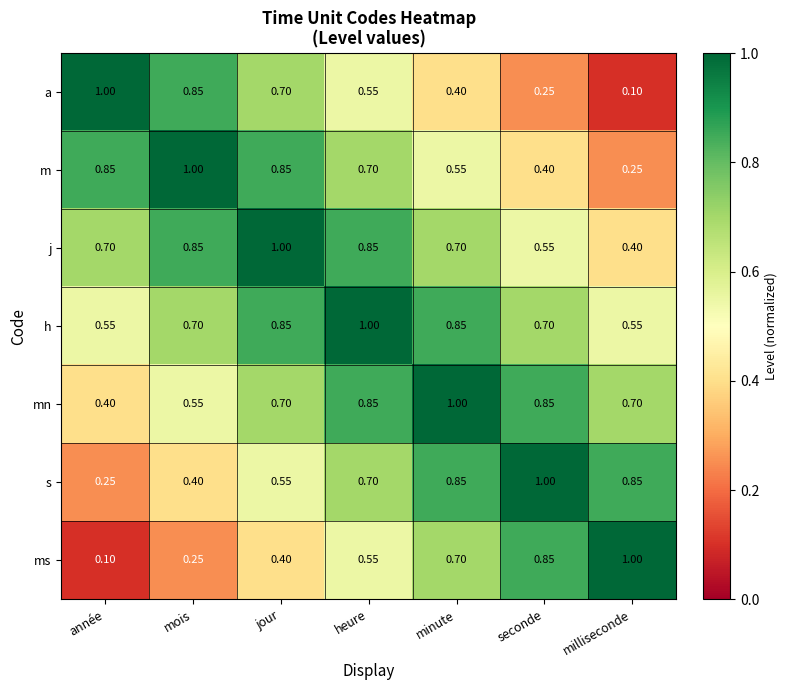

How many categories are shown in the chart?

7